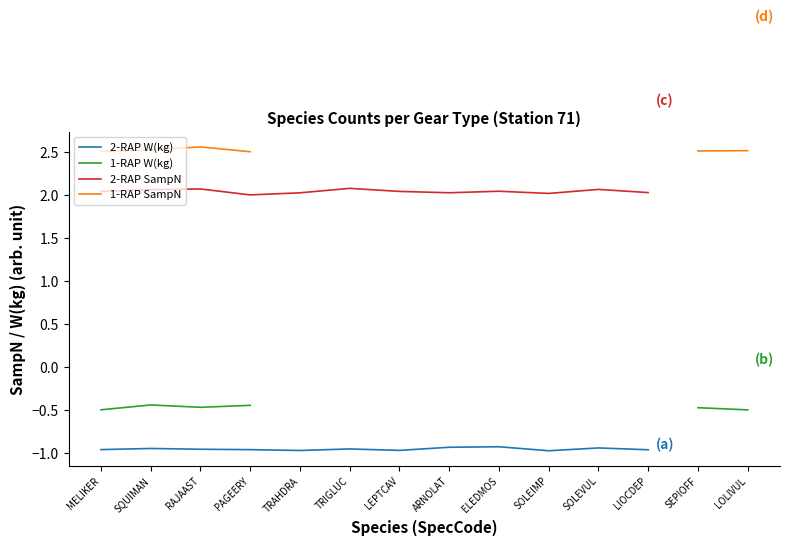

Where is the first local minimum for 1-RAP W(kg)?

RAJAAST